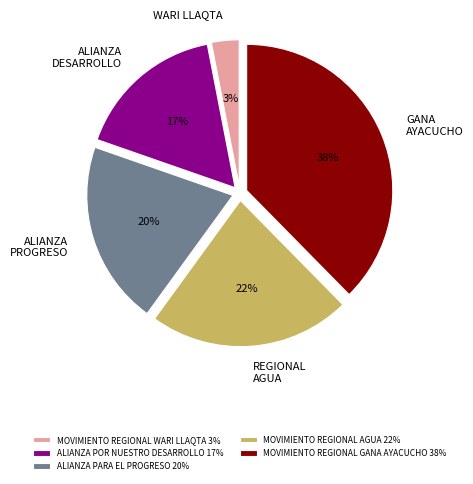

To the nearest percent, what percentage of the pie is ALIANZA PARA EL PROGRESO?

20%